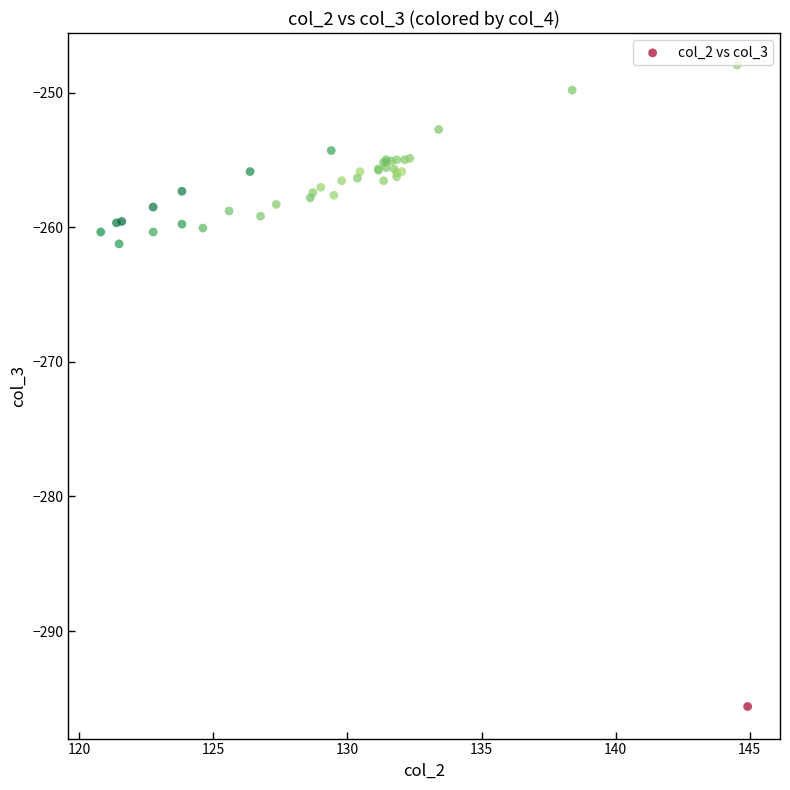

What Y value in the scatter plot is closest to -271?

-261.2